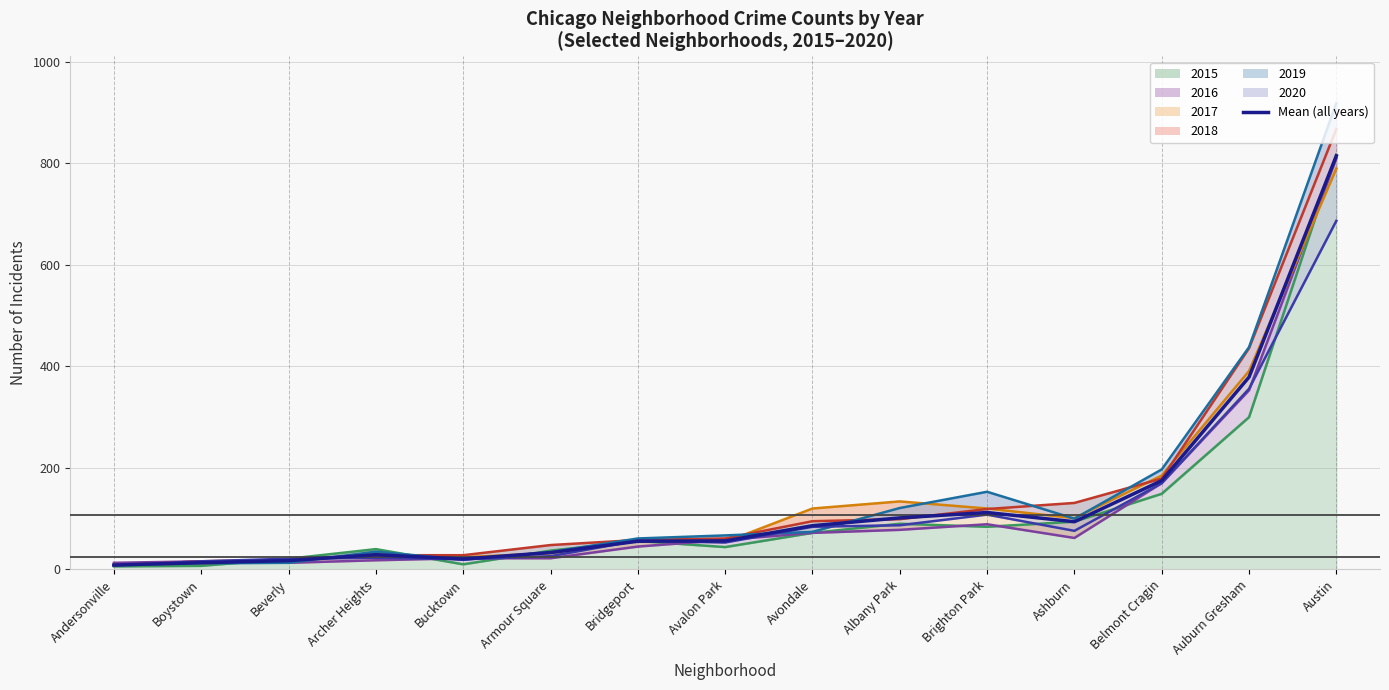

True or false: there are more than 2 points higher than both neighbors.

False